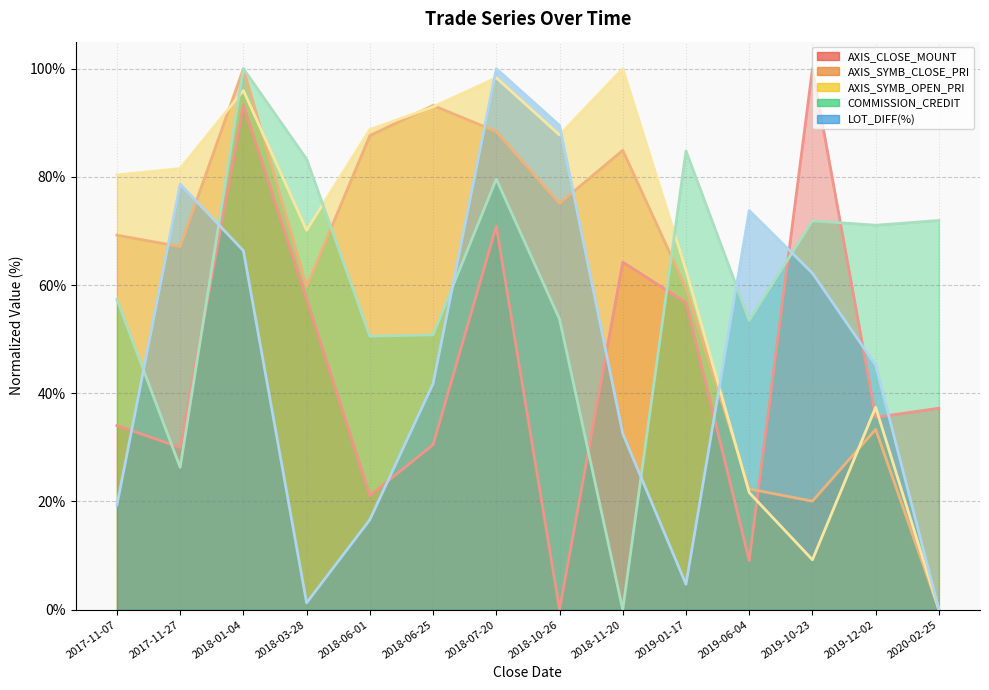

What is the total value across all series at 2017-11-27?

283.6